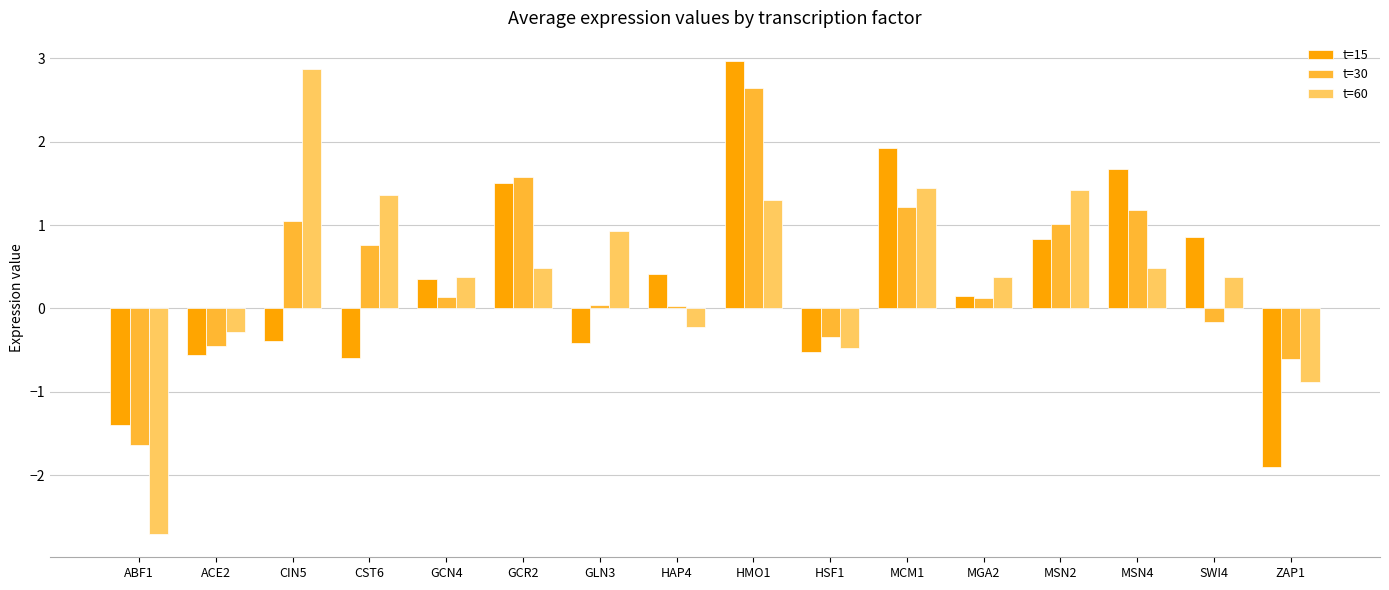

Which category has the lowest value in the t=60 series?

ABF1